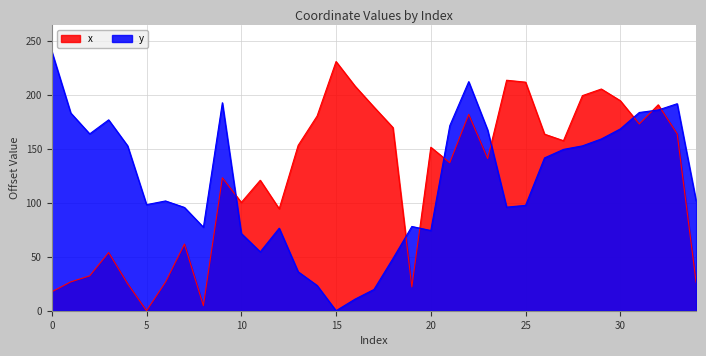

True or false: y has a value of 23.4 at 14.

True